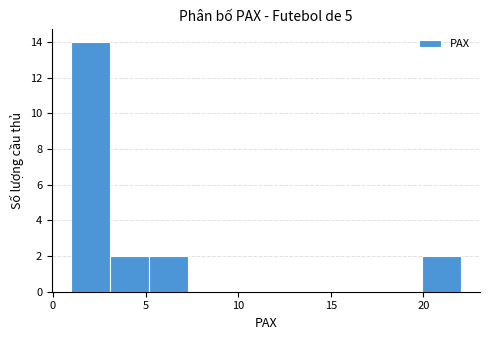

Over which range of the x-axis is the bar tallest?

1.0 to 3.1